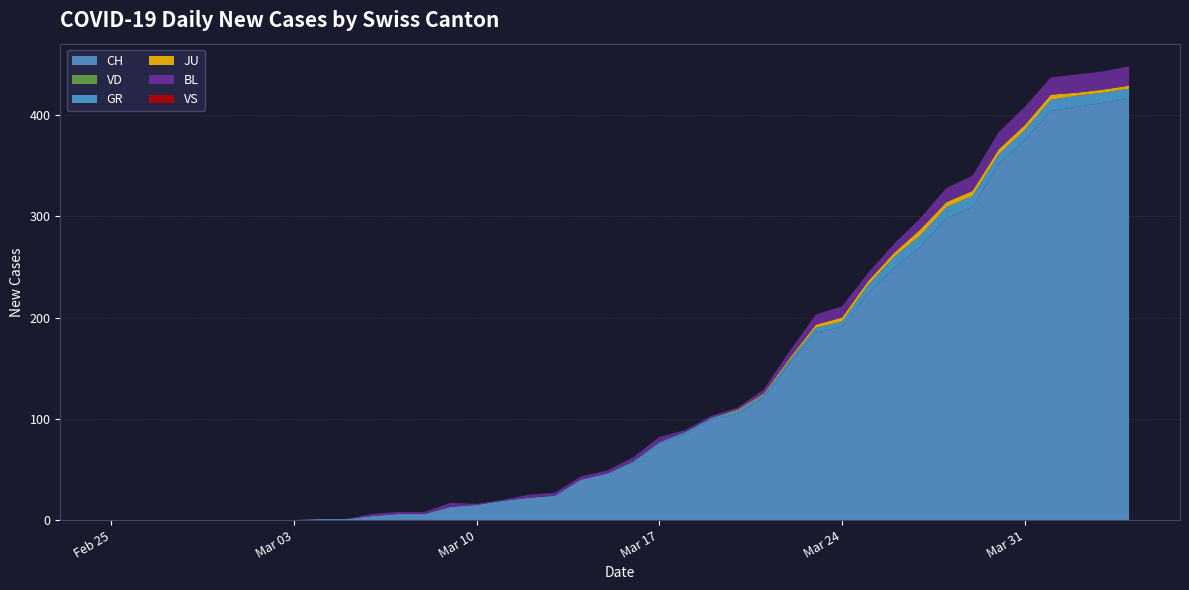

Reading right to left, what are all the values shown in this chart?

CH: 2020-04-04=416	2020-04-03=412	2020-04-02=408	2020-04-01=404	2020-03-31=375	2020-03-30=352	2020-03-29=309	2020-03-28=298	2020-03-27=270	2020-03-26=249	2020-03-25=224	2020-03-24=191	2020-03-23=185	2020-03-22=155	2020-03-21=121	2020-03-20=105	2020-03-19=99	2020-03-18=85	2020-03-17=76	2020-03-16=57	2020-03-15=46	2020-03-14=40	2020-03-13=24	2020-03-12=22	2020-03-11=19	2020-03-10=15	2020-03-09=13	2020-03-08=6	2020-03-07=6	2020-03-06=4	2020-03-05=1	2020-03-04=1	2020-03-03=0	2020-03-02=0	2020-03-01=0	2020-02-29=0	2020-02-28=0	2020-02-27=0	2020-02-26=0	2020-02-25=0
VD: 2020-04-04=0	2020-04-03=0	2020-04-02=0	2020-04-01=0	2020-03-31=0	2020-03-30=0	2020-03-29=0	2020-03-28=0	2020-03-27=0	2020-03-26=0	2020-03-25=0	2020-03-24=0	2020-03-23=0	2020-03-22=0	2020-03-21=0	2020-03-20=0	2020-03-19=0	2020-03-18=0	2020-03-17=0	2020-03-16=0	2020-03-15=0	2020-03-14=0	2020-03-13=0	2020-03-12=0	2020-03-11=0	2020-03-10=0	2020-03-09=0	2020-03-08=0	2020-03-07=0	2020-03-06=0	2020-03-05=0	2020-03-04=0	2020-03-03=0	2020-03-02=0	2020-03-01=0	2020-02-29=0	2020-02-28=0	2020-02-27=0	2020-02-26=0	2020-02-25=0
GR: 2020-04-04=10	2020-04-03=10	2020-04-02=11	2020-04-01=11	2020-03-31=10	2020-03-30=9	2020-03-29=11	2020-03-28=11	2020-03-27=11	2020-03-26=11	2020-03-25=8	2020-03-24=5	2020-03-23=5	2020-03-22=3	2020-03-21=3	2020-03-20=3	2020-03-19=2	2020-03-18=2	2020-03-17=1	2020-03-16=1	2020-03-15=0	2020-03-14=0	2020-03-13=0	2020-03-12=0	2020-03-11=0	2020-03-10=0	2020-03-09=0	2020-03-08=0	2020-03-07=0	2020-03-06=0	2020-03-05=0	2020-03-04=0	2020-03-03=0	2020-03-02=0	2020-03-01=0	2020-02-29=0	2020-02-28=0	2020-02-27=0	2020-02-26=0	2020-02-25=0
JU: 2020-04-04=3	2020-04-03=3	2020-04-02=3	2020-04-01=5	2020-03-31=5	2020-03-30=5	2020-03-29=5	2020-03-28=5	2020-03-27=6	2020-03-26=4	2020-03-25=4	2020-03-24=4	2020-03-23=3	2020-03-22=2	2020-03-21=1	2020-03-20=1	2020-03-19=0	2020-03-18=0	2020-03-17=0	2020-03-16=0	2020-03-15=0	2020-03-14=0	2020-03-13=0	2020-03-12=0	2020-03-11=0	2020-03-10=0	2020-03-09=0	2020-03-08=0	2020-03-07=0	2020-03-06=0	2020-03-05=0	2020-03-04=0	2020-03-03=0	2020-03-02=0	2020-03-01=0	2020-02-29=0	2020-02-28=0	2020-02-27=0	2020-02-26=0	2020-02-25=0
BL: 2020-04-04=19	2020-04-03=18	2020-04-02=18	2020-04-01=17	2020-03-31=18	2020-03-30=17	2020-03-29=15	2020-03-28=14	2020-03-27=11	2020-03-26=9	2020-03-25=8	2020-03-24=11	2020-03-23=10	2020-03-22=7	2020-03-21=4	2020-03-20=2	2020-03-19=2	2020-03-18=2	2020-03-17=5	2020-03-16=4	2020-03-15=3	2020-03-14=3	2020-03-13=3	2020-03-12=3	2020-03-11=1	2020-03-10=1	2020-03-09=4	2020-03-08=2	2020-03-07=2	2020-03-06=2	2020-03-05=0	2020-03-04=0	2020-03-03=0	2020-03-02=0	2020-03-01=0	2020-02-29=0	2020-02-28=0	2020-02-27=0	2020-02-26=0	2020-02-25=0
VS: 2020-04-04=0	2020-04-03=0	2020-04-02=0	2020-04-01=0	2020-03-31=0	2020-03-30=0	2020-03-29=0	2020-03-28=0	2020-03-27=0	2020-03-26=0	2020-03-25=0	2020-03-24=0	2020-03-23=0	2020-03-22=0	2020-03-21=0	2020-03-20=0	2020-03-19=0	2020-03-18=0	2020-03-17=0	2020-03-16=0	2020-03-15=0	2020-03-14=0	2020-03-13=0	2020-03-12=0	2020-03-11=0	2020-03-10=0	2020-03-09=0	2020-03-08=0	2020-03-07=0	2020-03-06=0	2020-03-05=0	2020-03-04=0	2020-03-03=0	2020-03-02=0	2020-03-01=0	2020-02-29=0	2020-02-28=0	2020-02-27=0	2020-02-26=0	2020-02-25=0